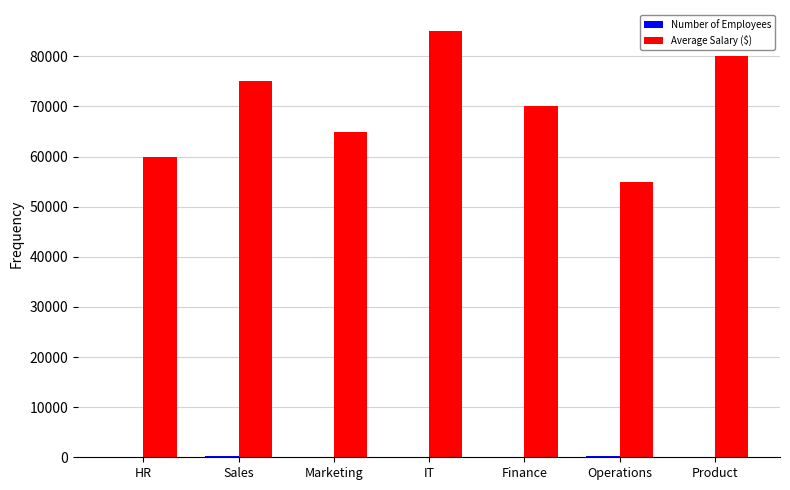

Between Finance and Product, which series saw the biggest shift?

Average Salary ($)